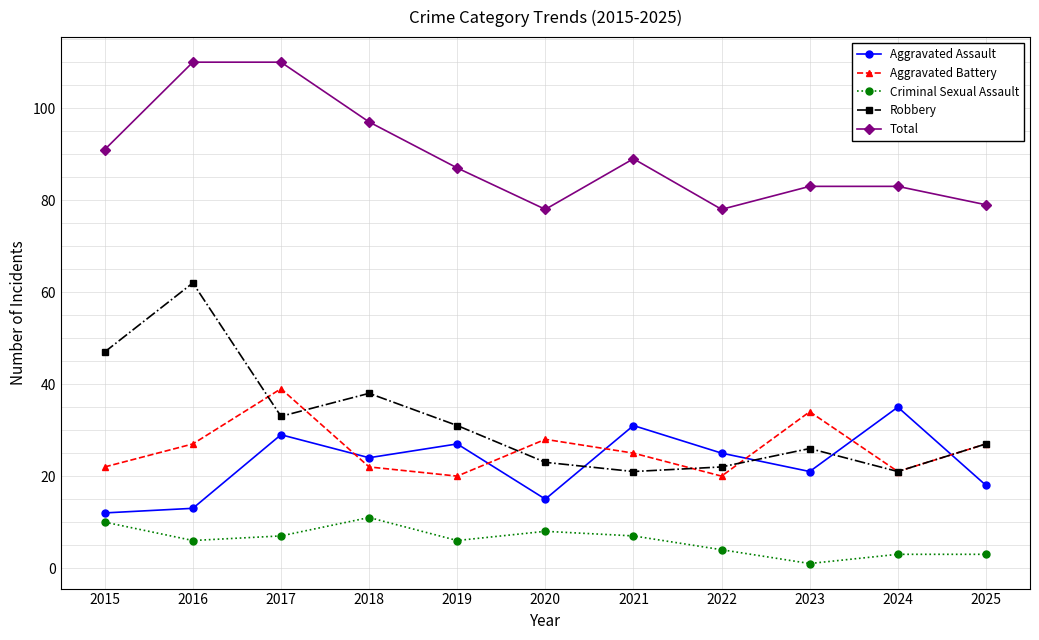

At 2016, list the series in order from smallest to largest.

Criminal Sexual Assault, Aggravated Assault, Aggravated Battery, Robbery, Total